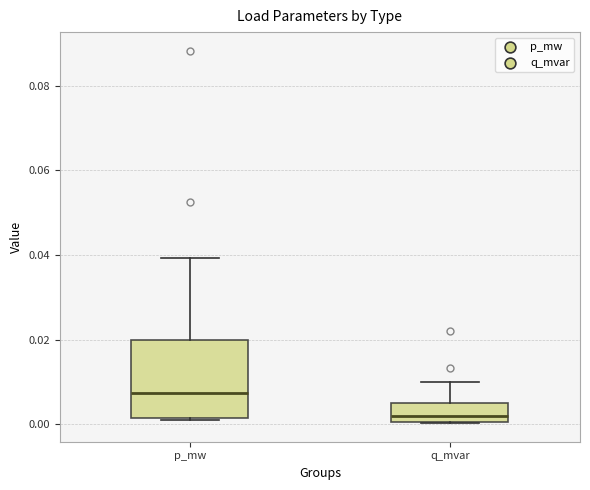

Where does the upper whisker of the box for p_mw end on the y-axis? The values are not printed on the chart, so give them approximately, as read against the axis.

0.040